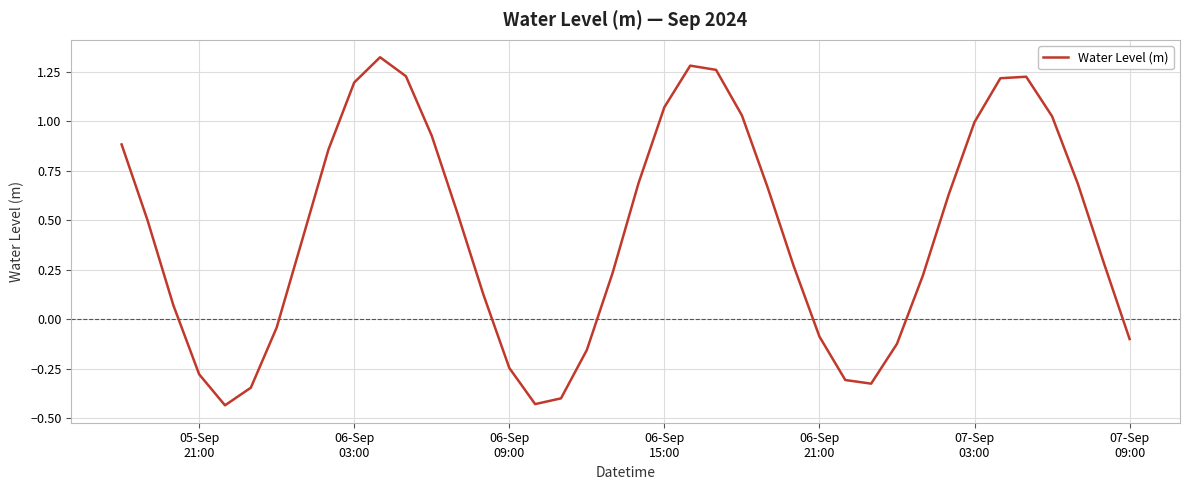

Reading right to left, what are all the values shown in this chart?

-0.1	0.3	0.7	1.0	1.2	1.2	1.0	0.6	0.2	-0.1	-0.3	-0.3	-0.1	0.3	0.7	1.0	1.3	1.3	1.1	0.7	0.2	-0.2	-0.4	-0.4	-0.2	0.1	0.5	0.9	1.2	1.3	1.2	0.9	0.4	-0.0	-0.3	-0.4	-0.3	0.1	0.5	0.9